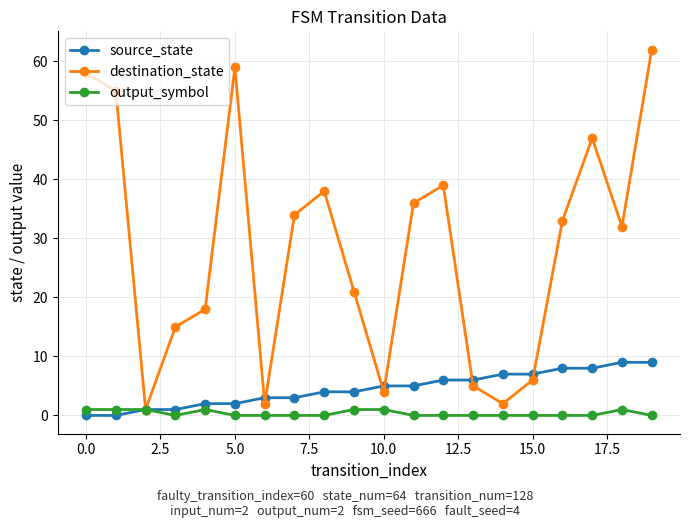

Rank the series by their maximum value, from lowest to highest.

output_symbol, source_state, destination_state